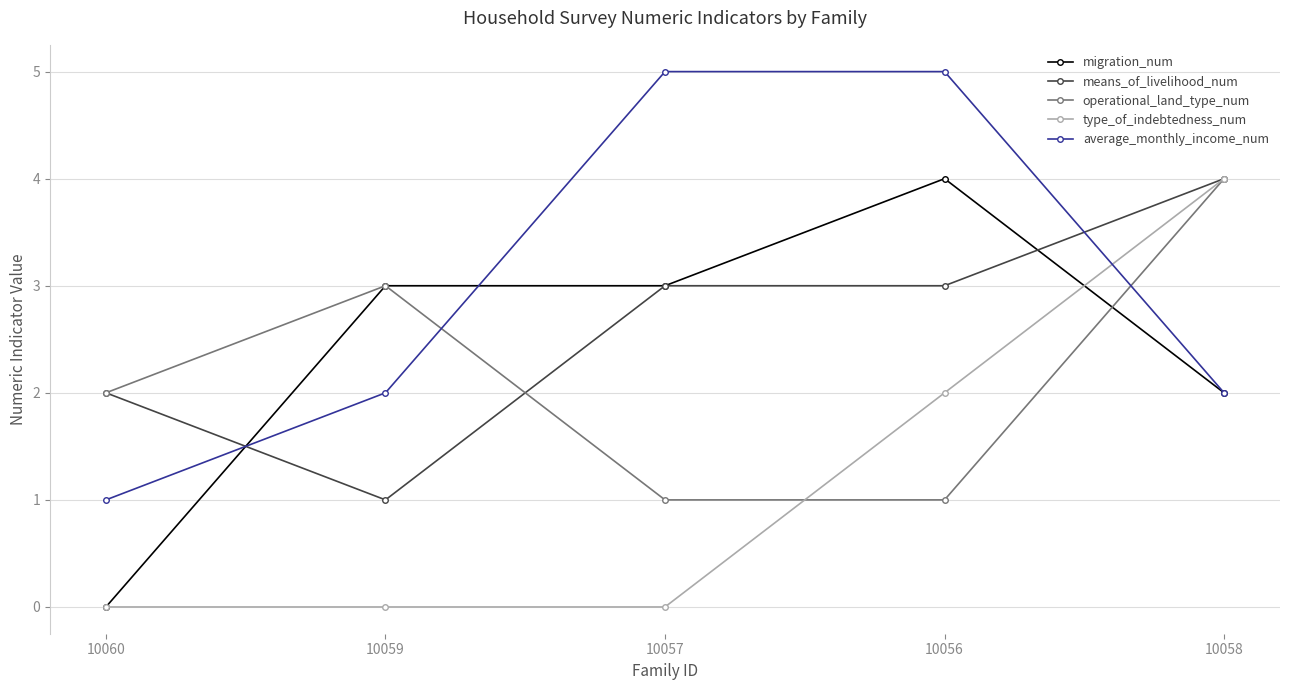

What position from the left is 10057?

3